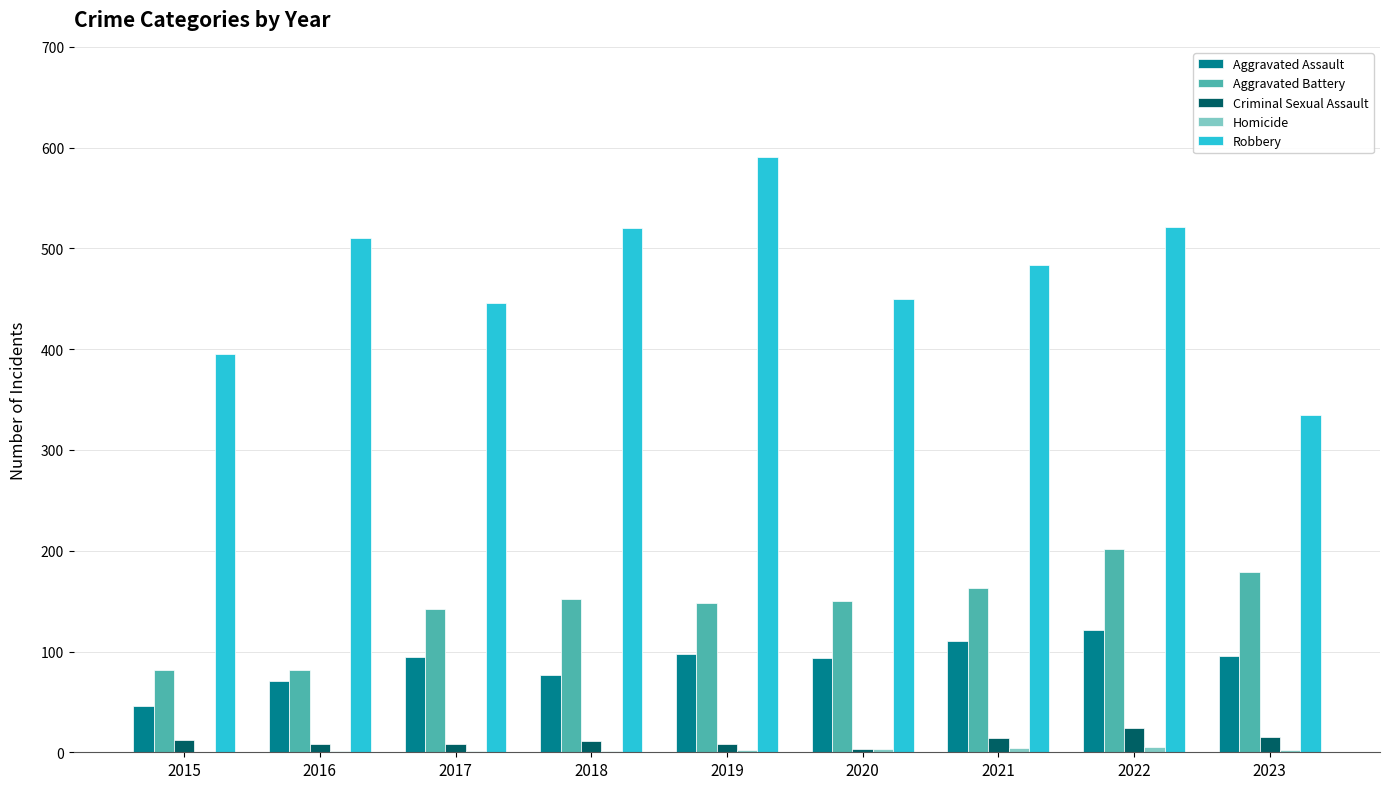

What is the sum of all Criminal Sexual Assault values?

103